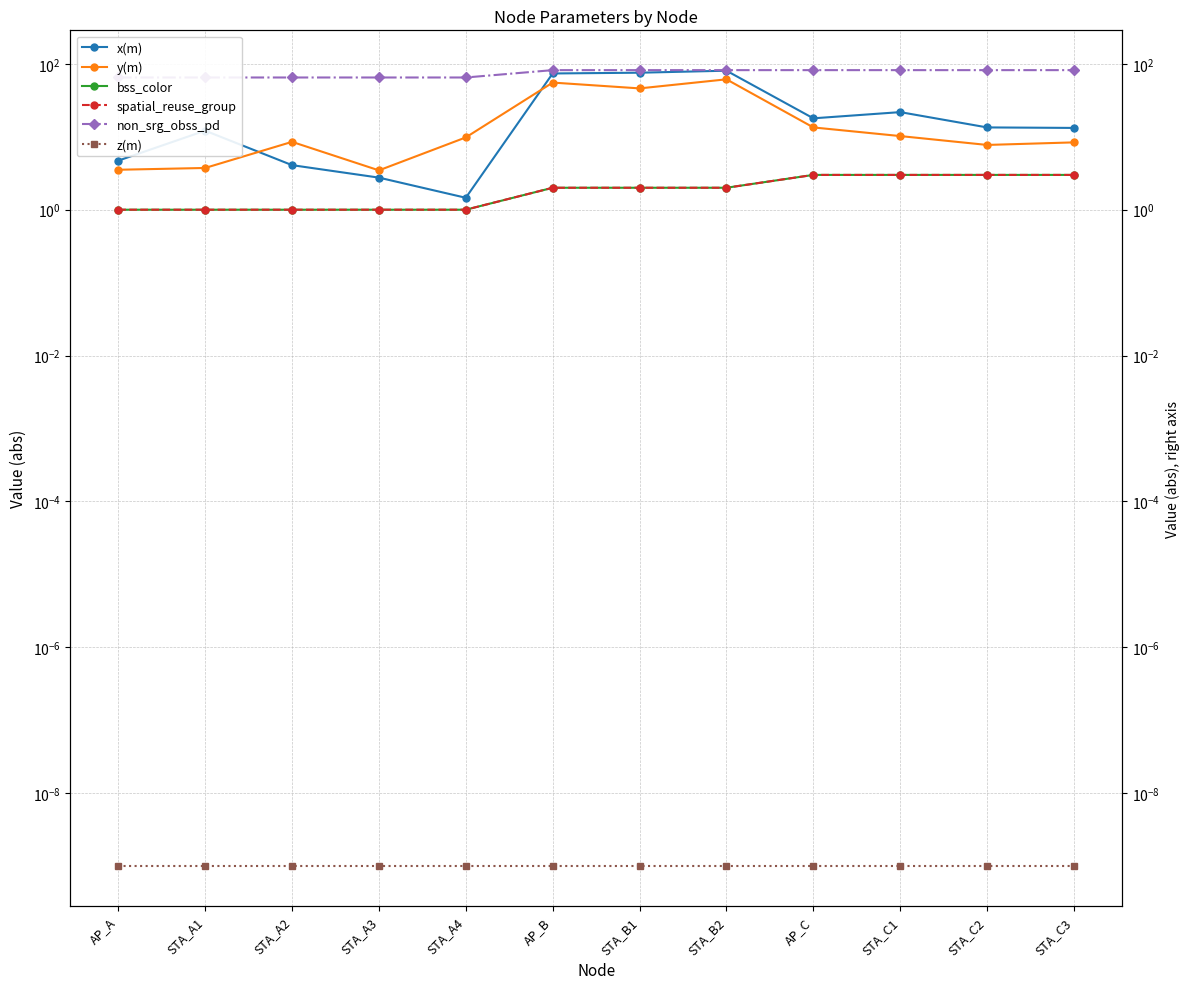

Is this an area chart (filled region under the line)?

No